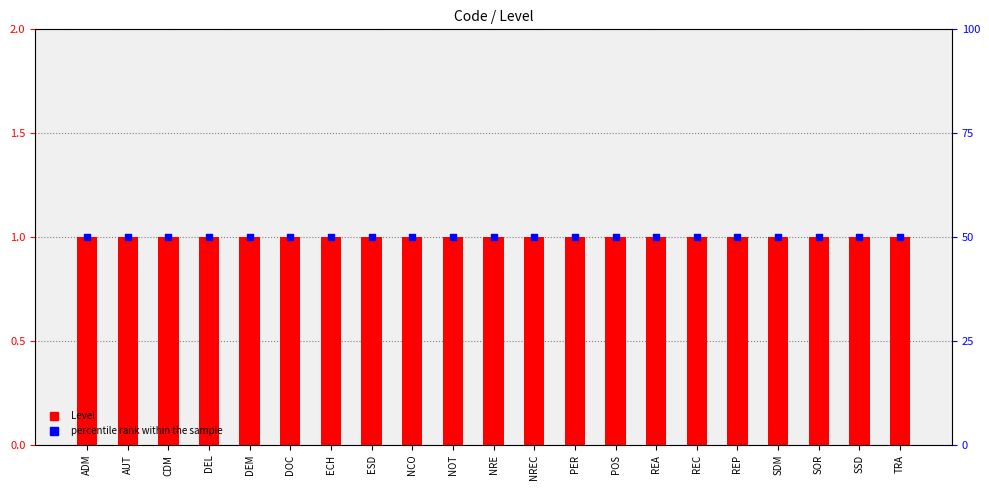

What are all the series names shown in the legend?

Level, percentile rank within the sample